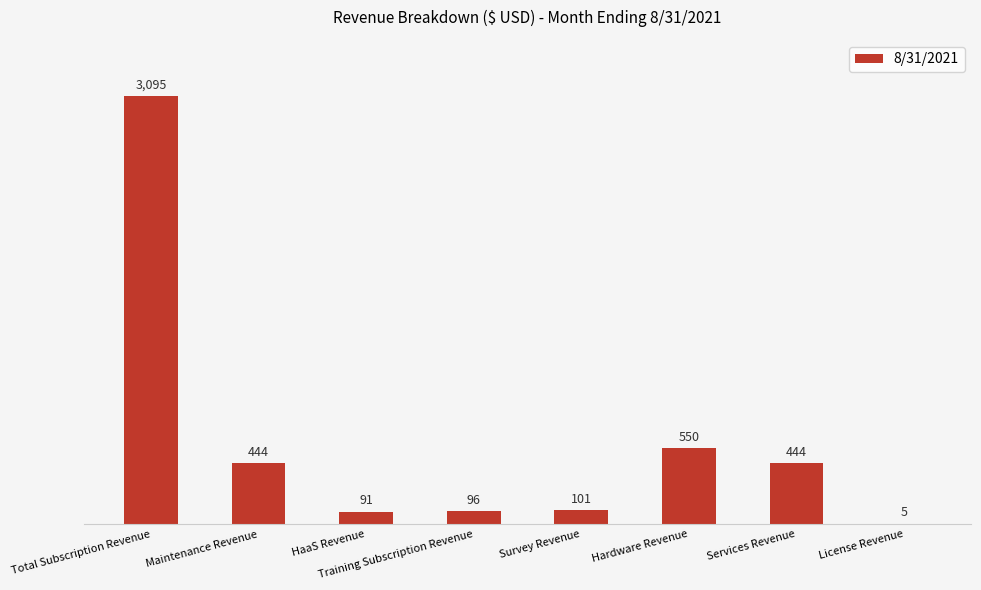

True or false: the data shows 550 at Hardware Revenue.

True